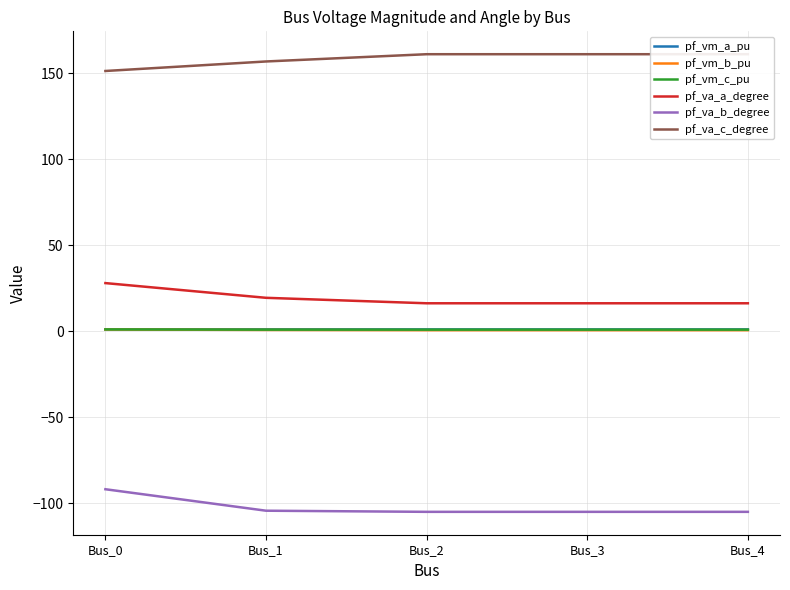

The value of pf_va_a_degree at Bus_1 is 19.4. True or false?

True